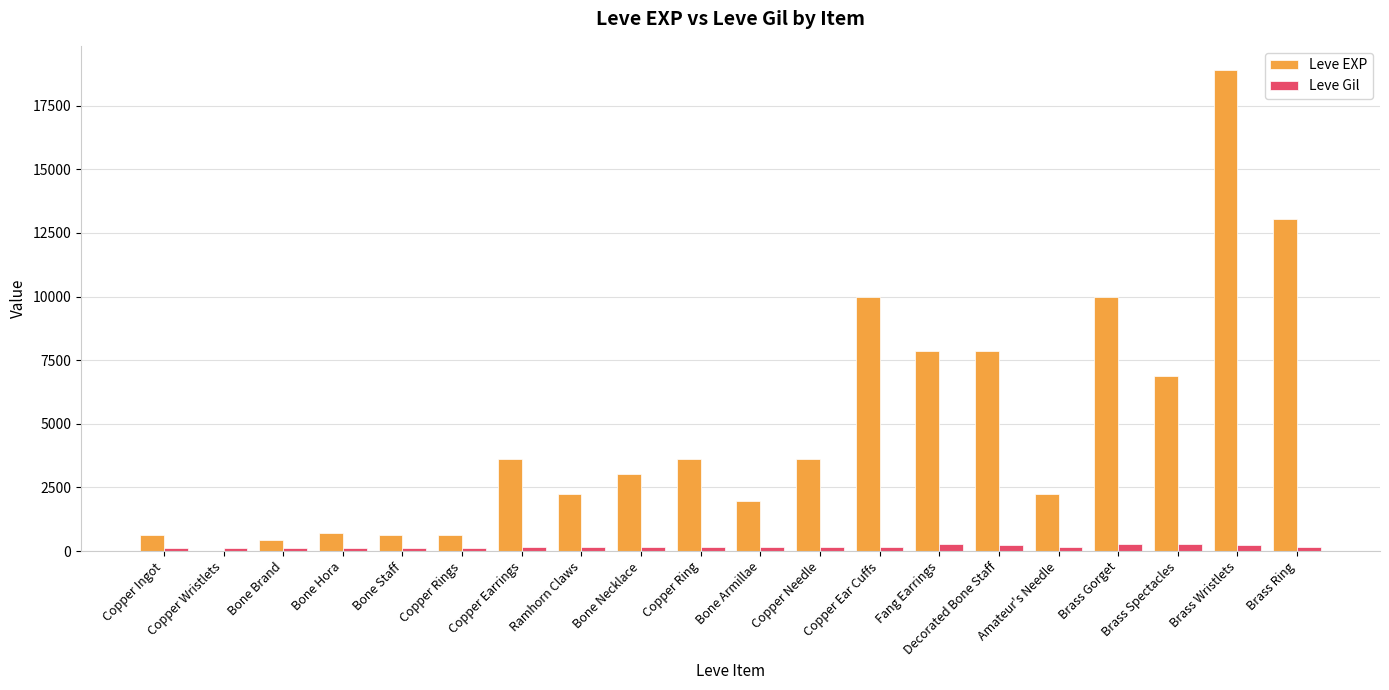

What is the sum of all Leve EXP values?

97911